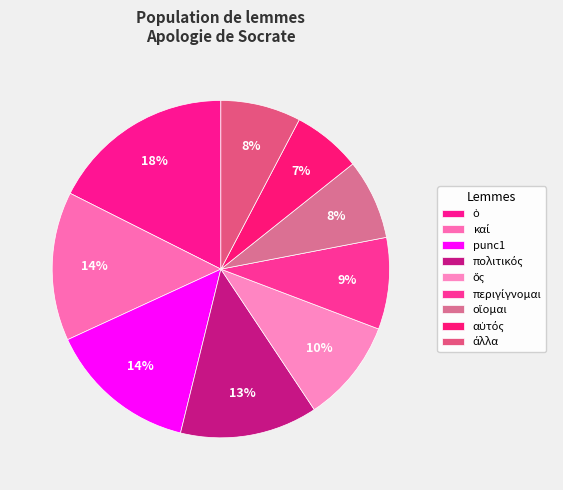

How many segments does this pie chart have?

9